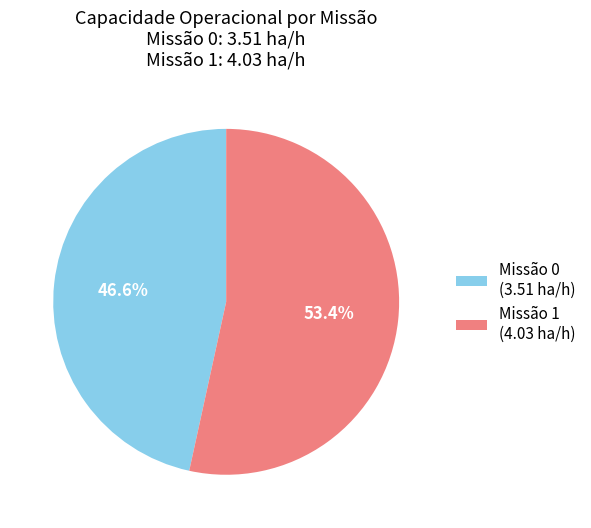

What percentage do Missão 0 (3.51 ha/h) and Missão 1 (4.03 ha/h) together represent?

100.0%